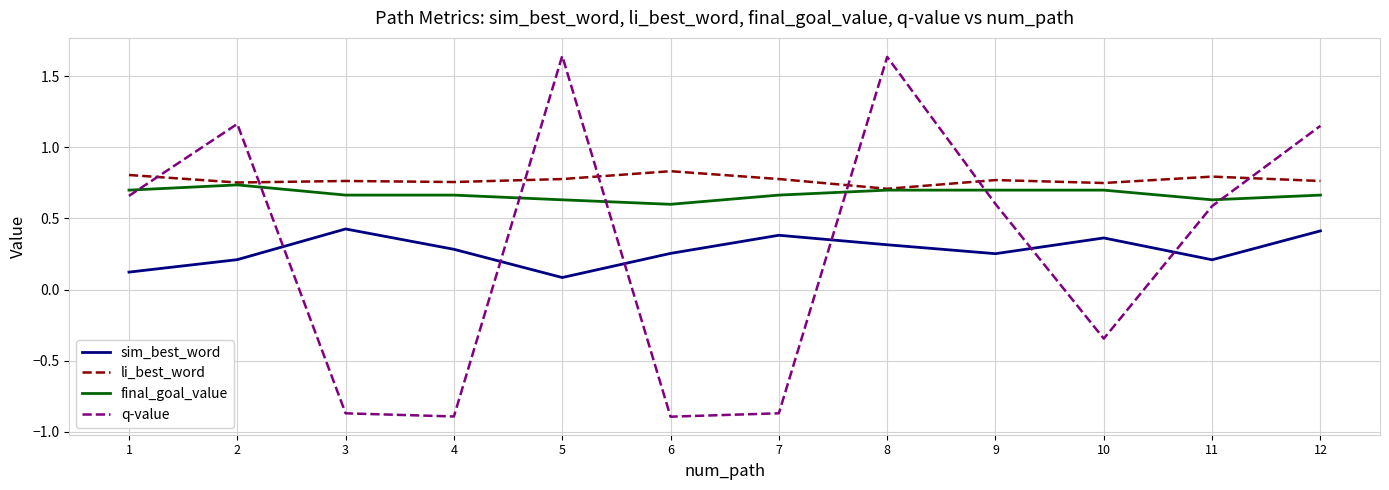

At which label is q-value closest to 0?

10